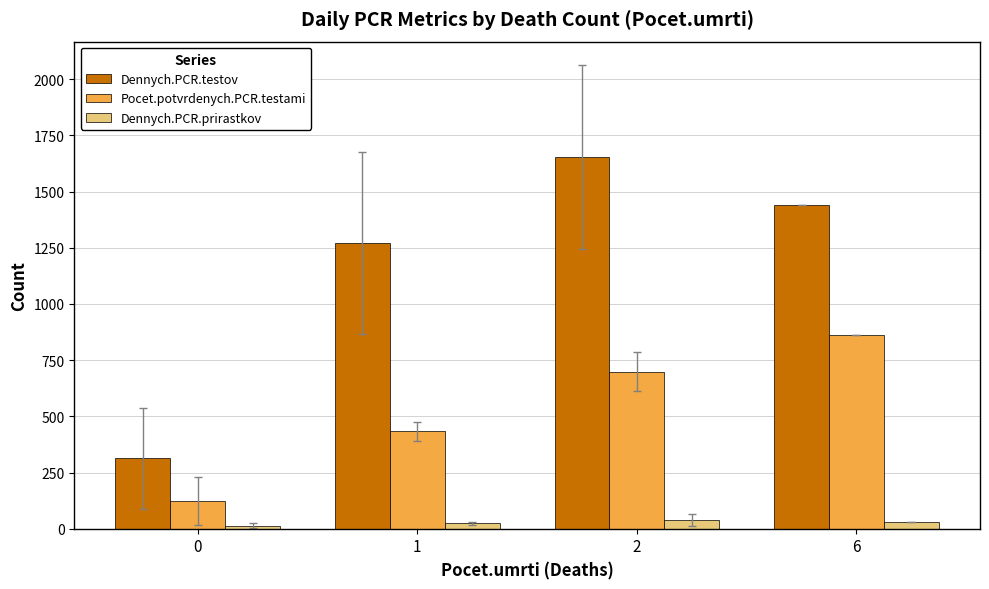

Between 0 and 6, which series saw the biggest shift?

Dennych.PCR.testov